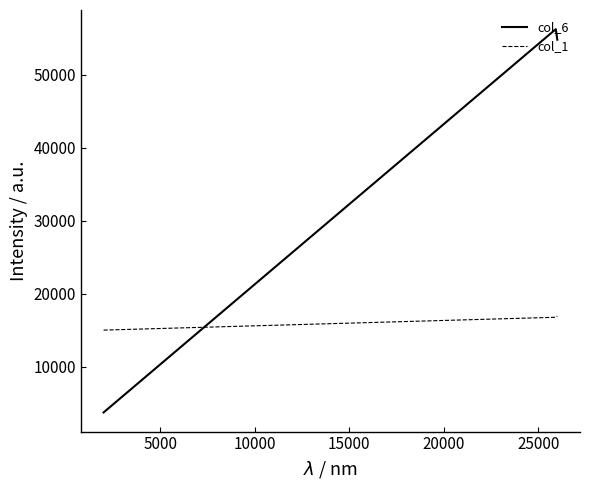

Which series has the largest total across all categories?

col_6